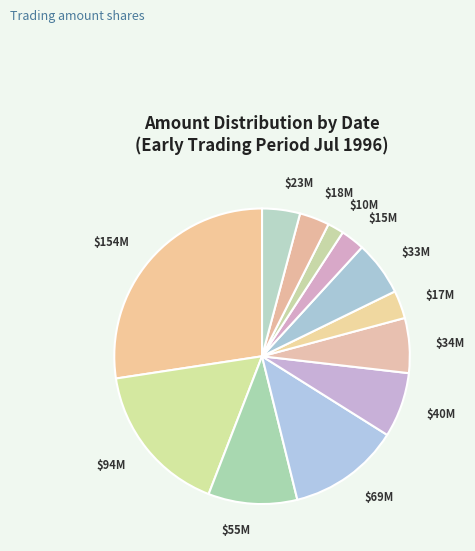

What is the smallest slice in the pie chart?

$10M